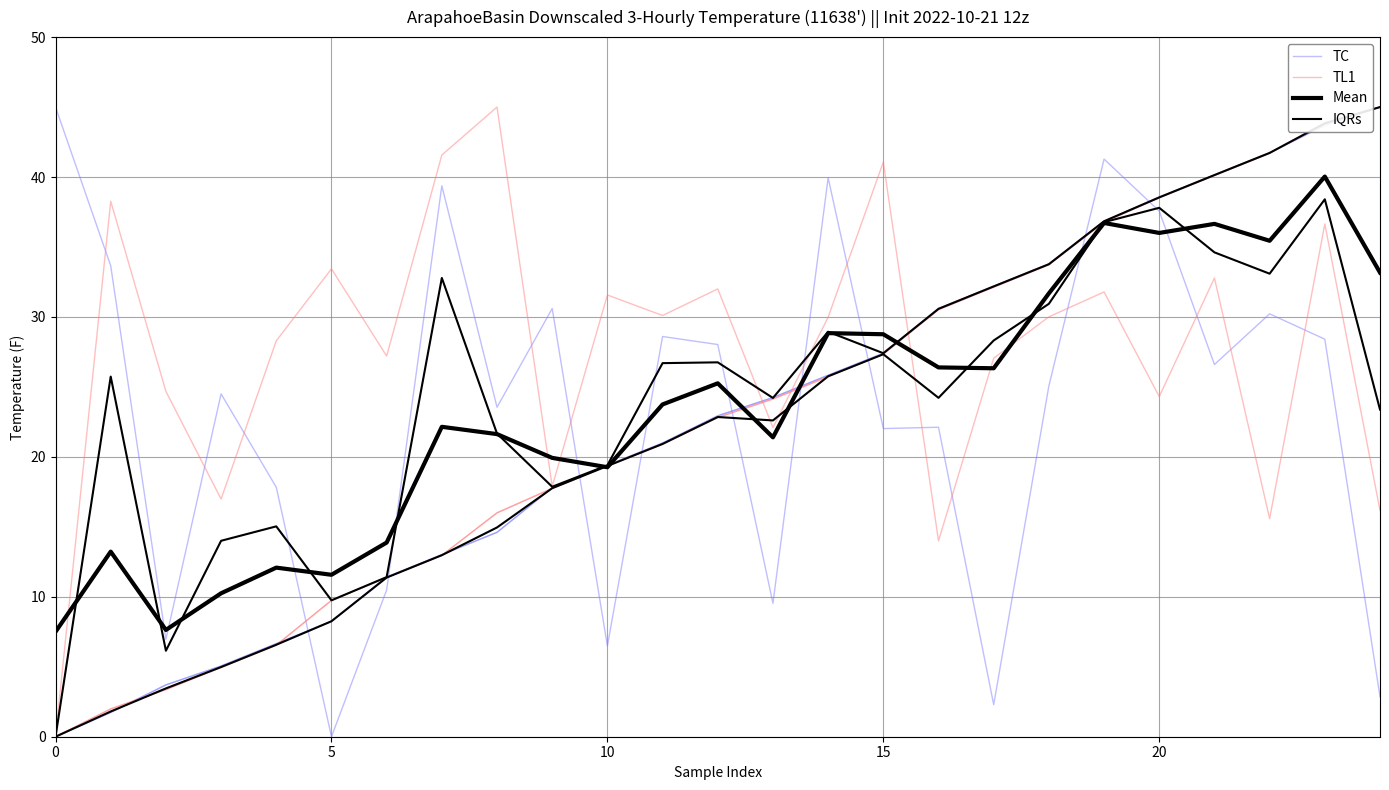

In Mean, how many points are higher than both neighbors (excluding endpoints)?

8